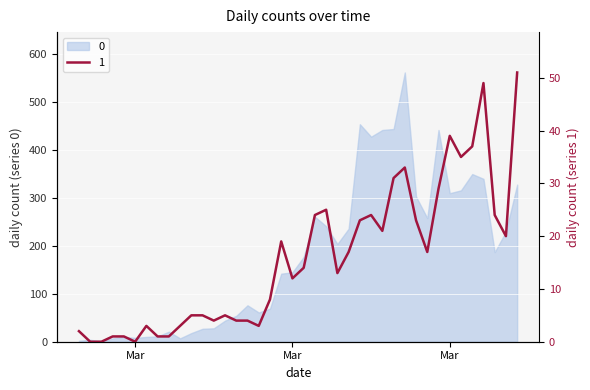

How many lines are shown in the chart?

1